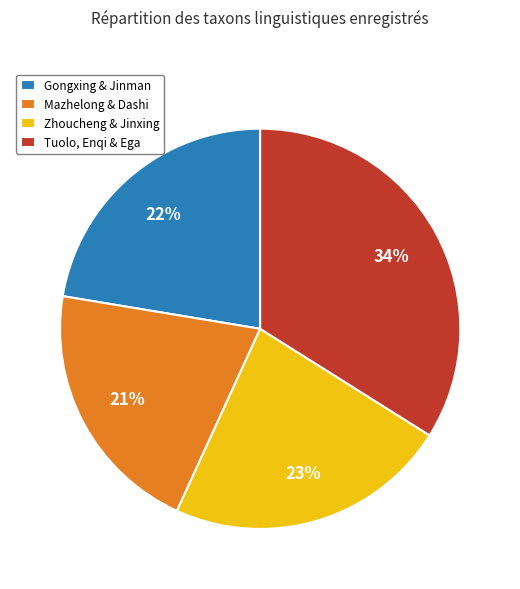

How many slices are in this pie chart?

4